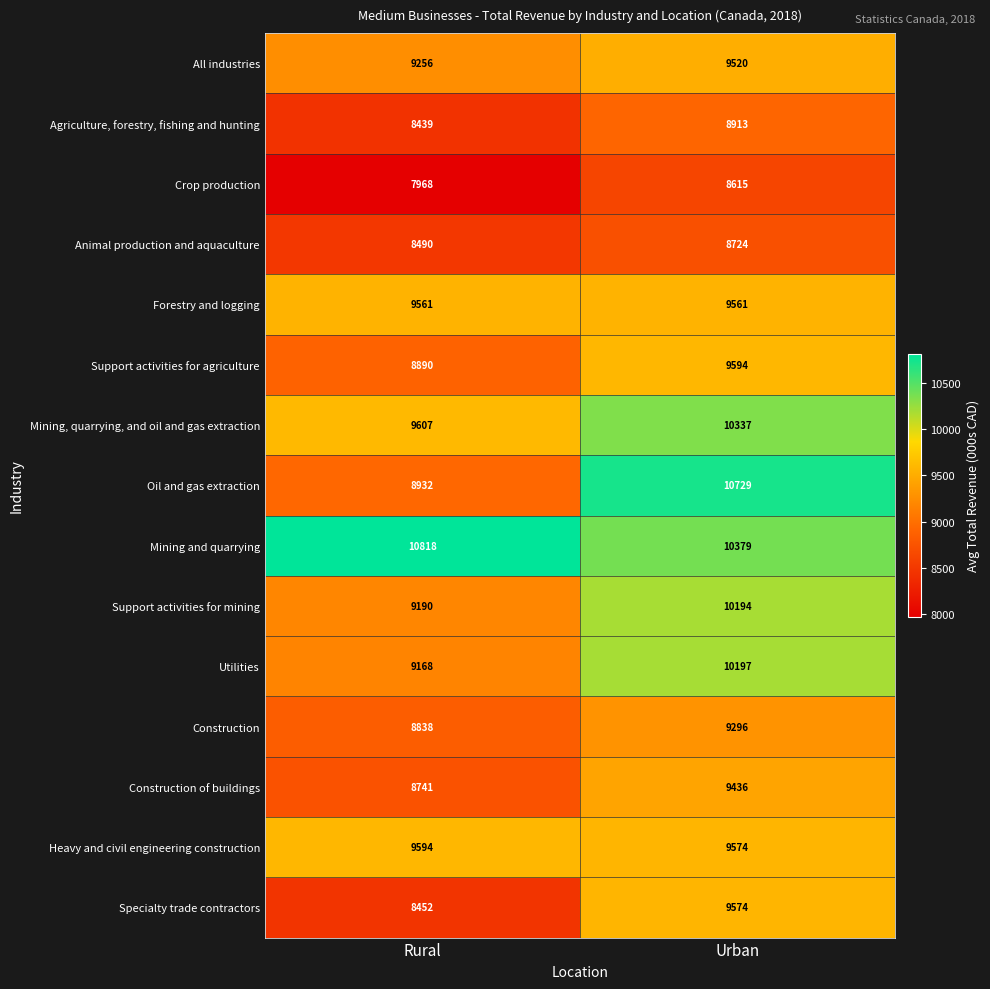

How many data points does each series have?

2